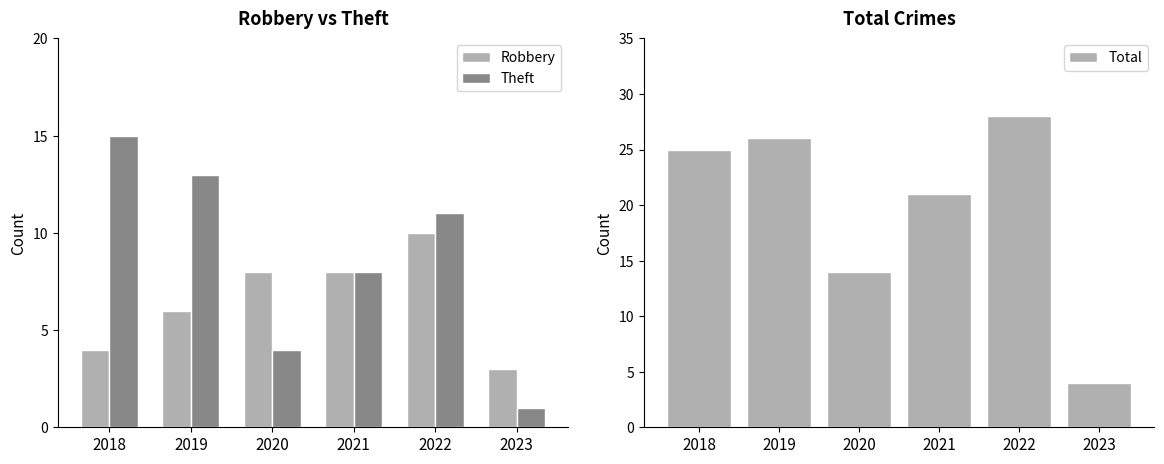

True or false: Theft has a value of 13 at 2019.

True